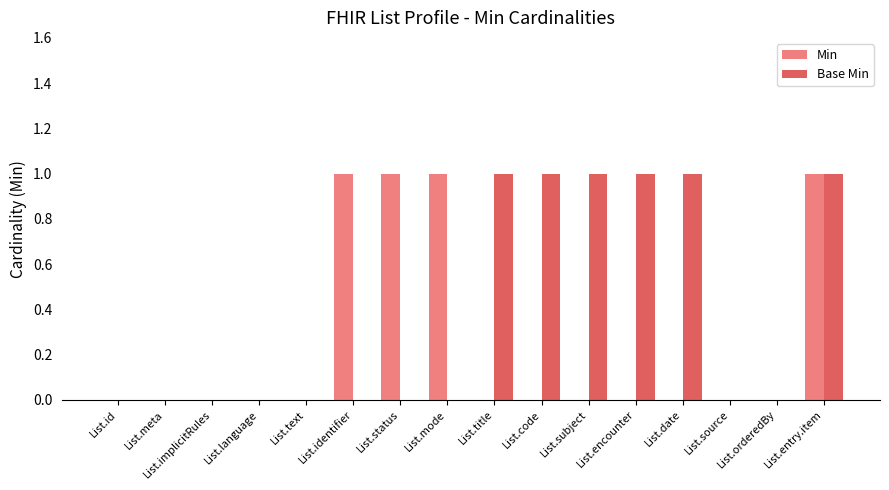

Reading right to left, transcribe all the data shown in this chart.

Min: List.entry.item=1	List.orderedBy=0	List.source=0	List.date=0	List.encounter=0	List.subject=0	List.code=0	List.title=0	List.mode=1	List.status=1	List.identifier=1	List.text=0	List.language=0	List.implicitRules=0	List.meta=0	List.id=0
Base Min: List.entry.item=1	List.orderedBy=0	List.source=0	List.date=1	List.encounter=1	List.subject=1	List.code=1	List.title=1	List.mode=0	List.status=0	List.identifier=0	List.text=0	List.language=0	List.implicitRules=0	List.meta=0	List.id=0